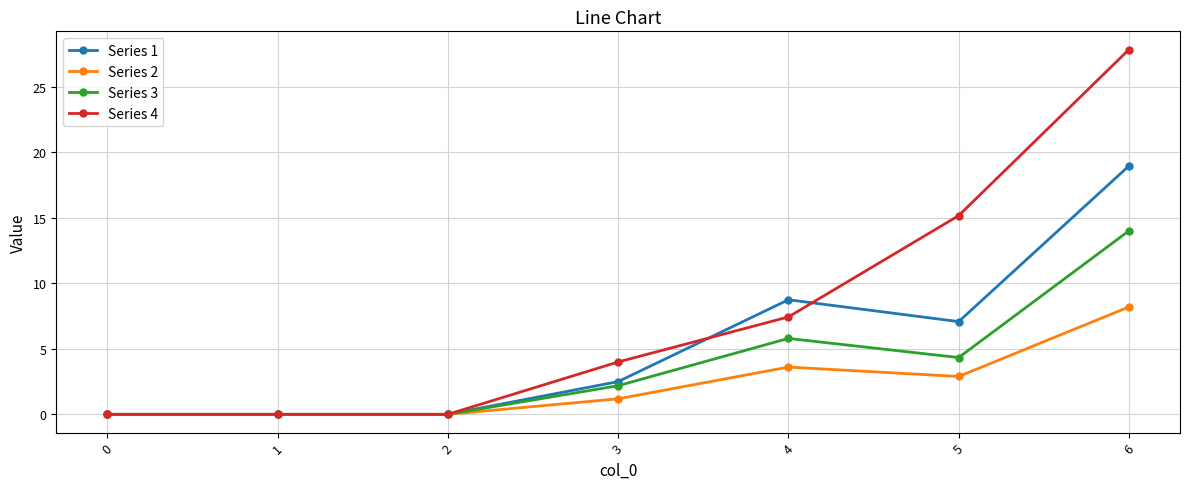

Is it true that Series 3 equals -8.6 at 0?

False